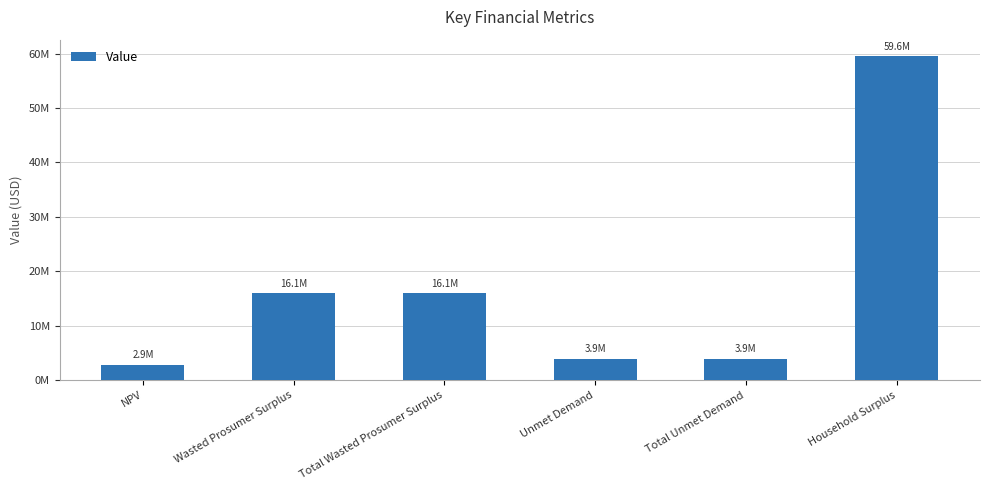

Reading left to right, what are all the values shown in this chart?

2857894.4	16052082.5	16052082.5	3940022.8	3940022.8	59583988.5